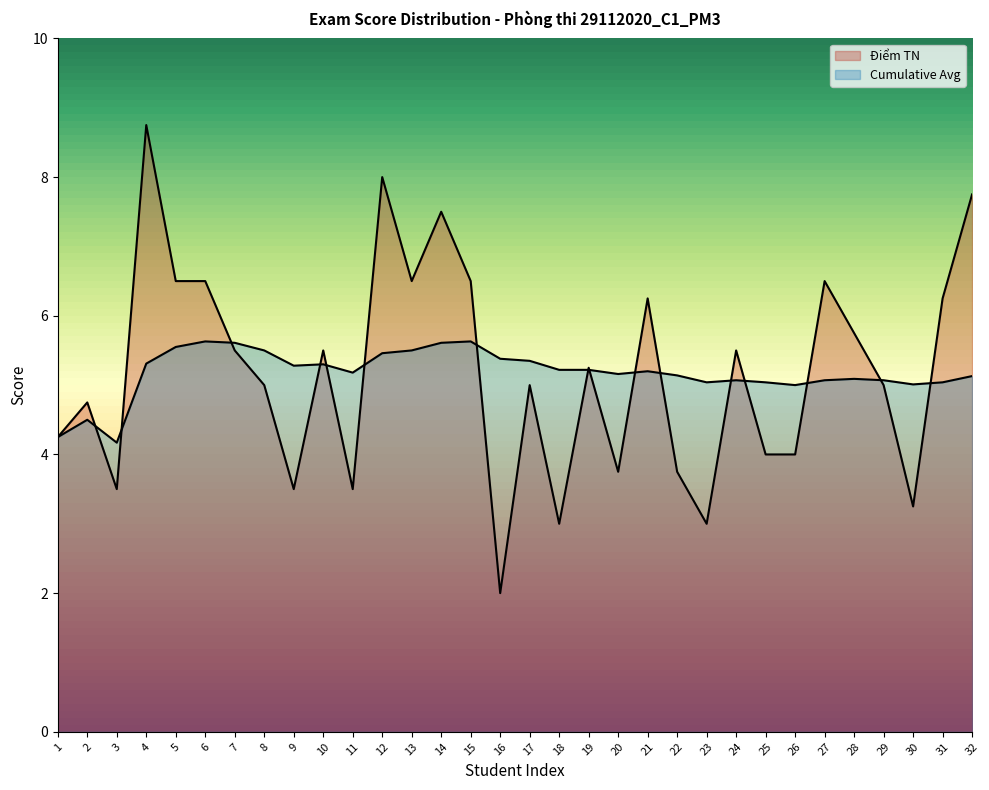

Which category has the lowest value in the Cumulative Avg series?

3